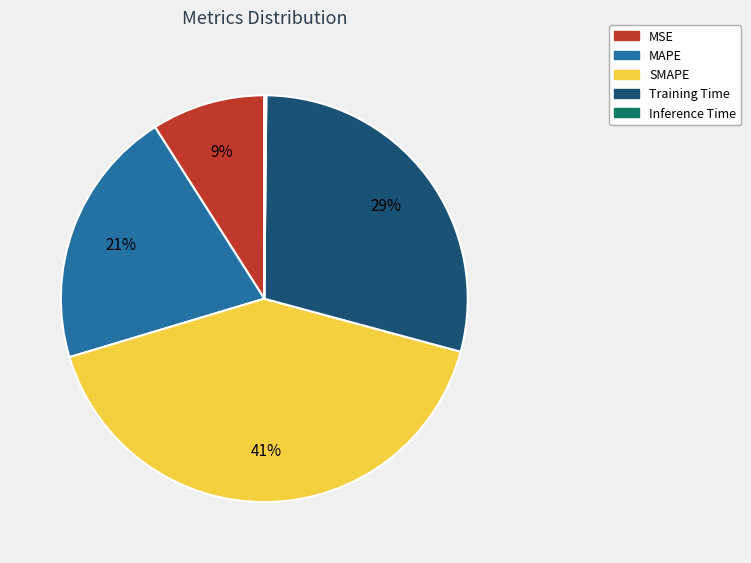

To the nearest percent, what is the difference between the largest and smallest slice percentages?

41%